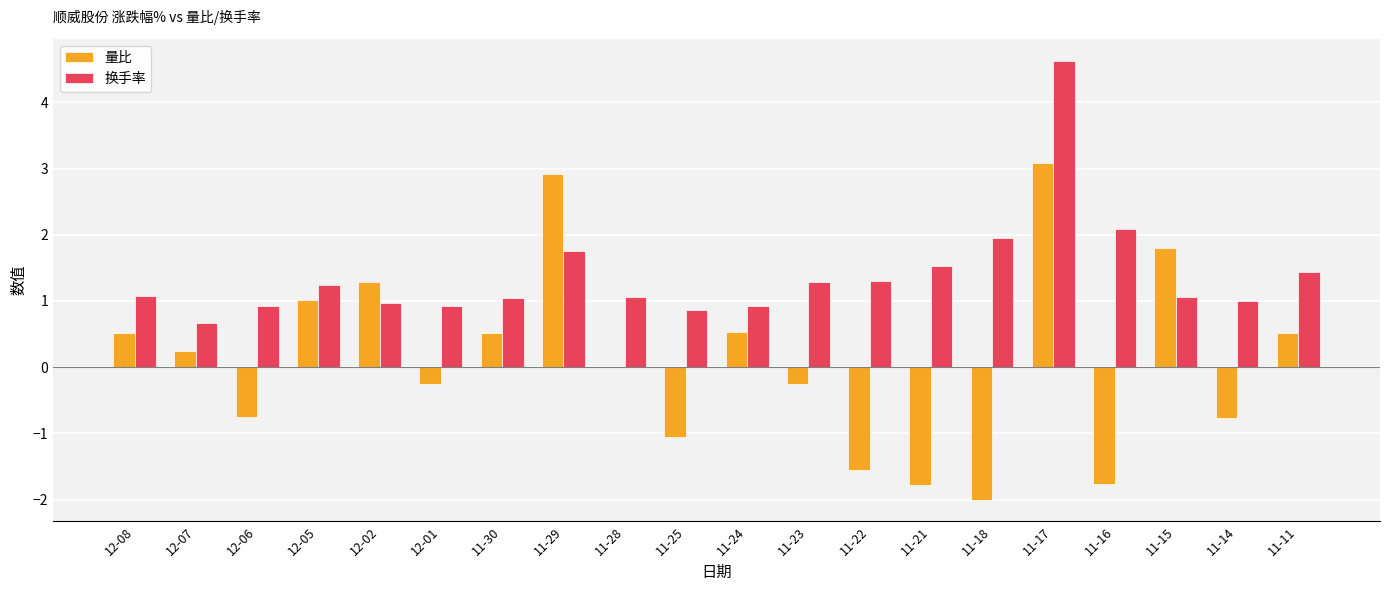

What is the average value of the 换手率 series?

1.4